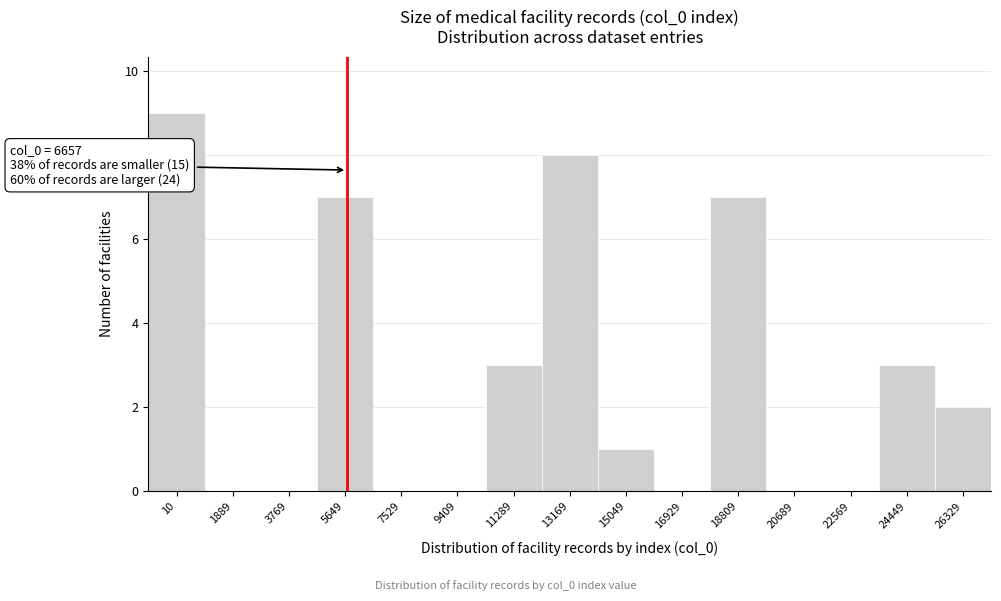

Reading left to right, transcribe all the data shown in this chart.

10=9	1889=0	3769=0	5649=7	7529=0	9409=0	11289=3	13169=8	15049=1	16929=0	18809=7	20689=0	22569=0	24449=3	26329=2